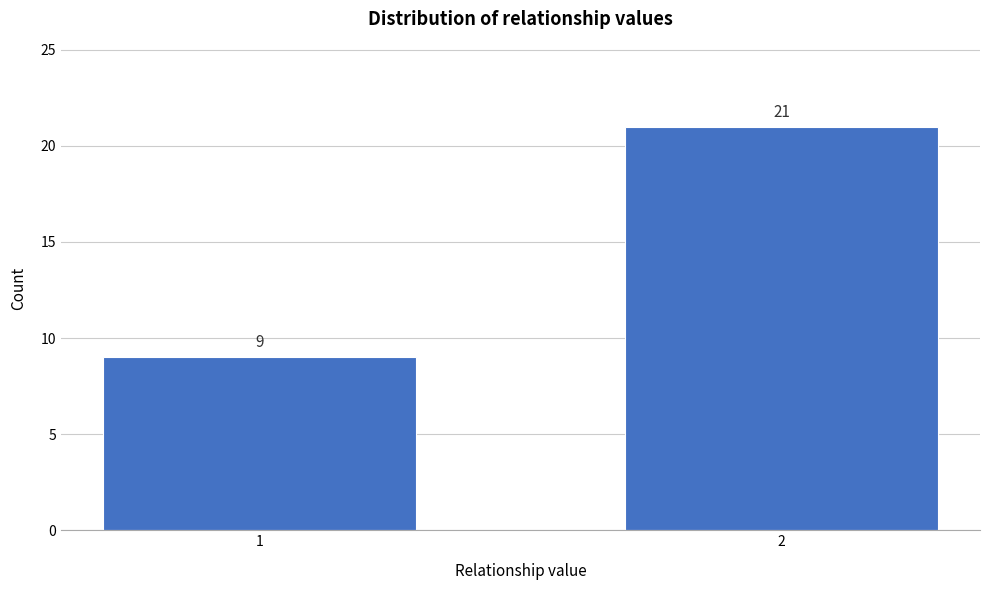

Reading left to right, transcribe all the data shown in this chart.

1=9	2=21